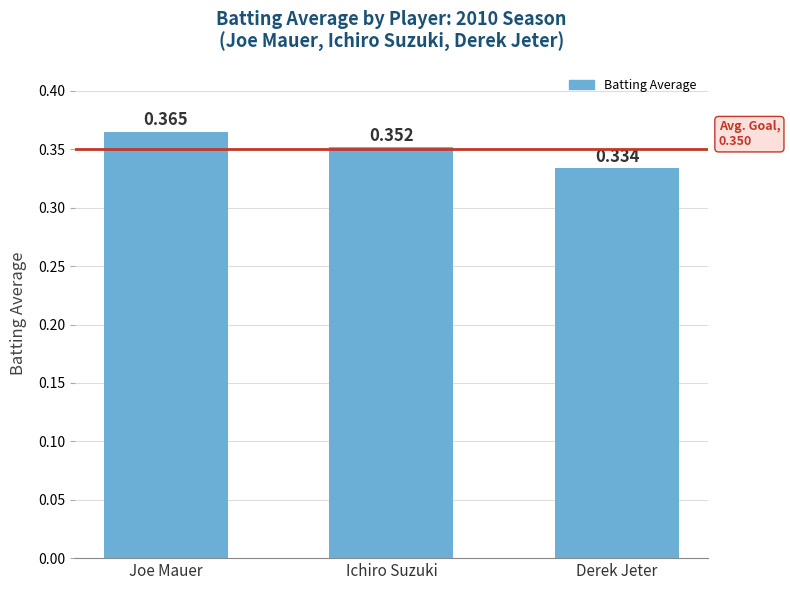

What is the label of the 2nd bar from the right?

Ichiro Suzuki